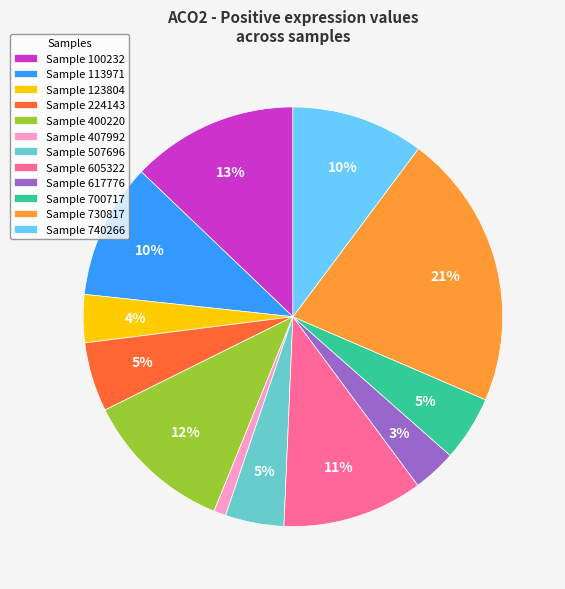

Is there any slice that represents more than half of the pie?

No